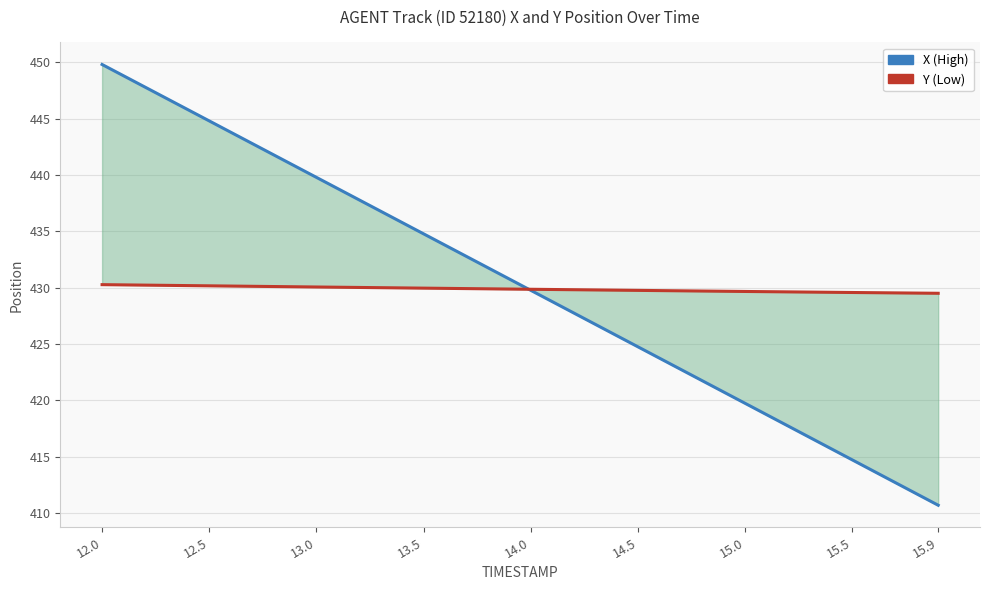

What is the sum of the X (High) values at 15.0 and 15.9?

830.4